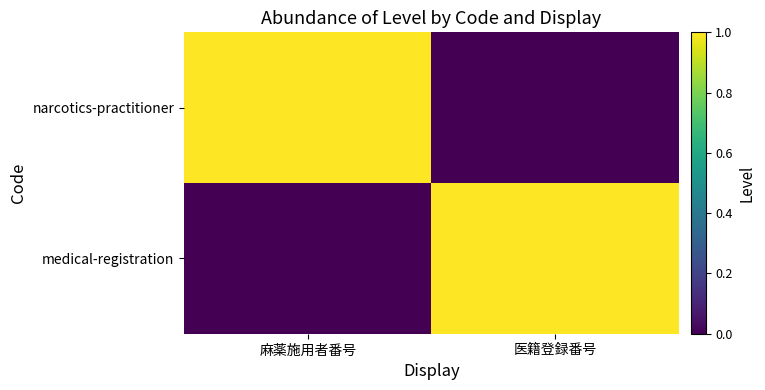

Which series has the widest spread of values?

narcotics-practitioner